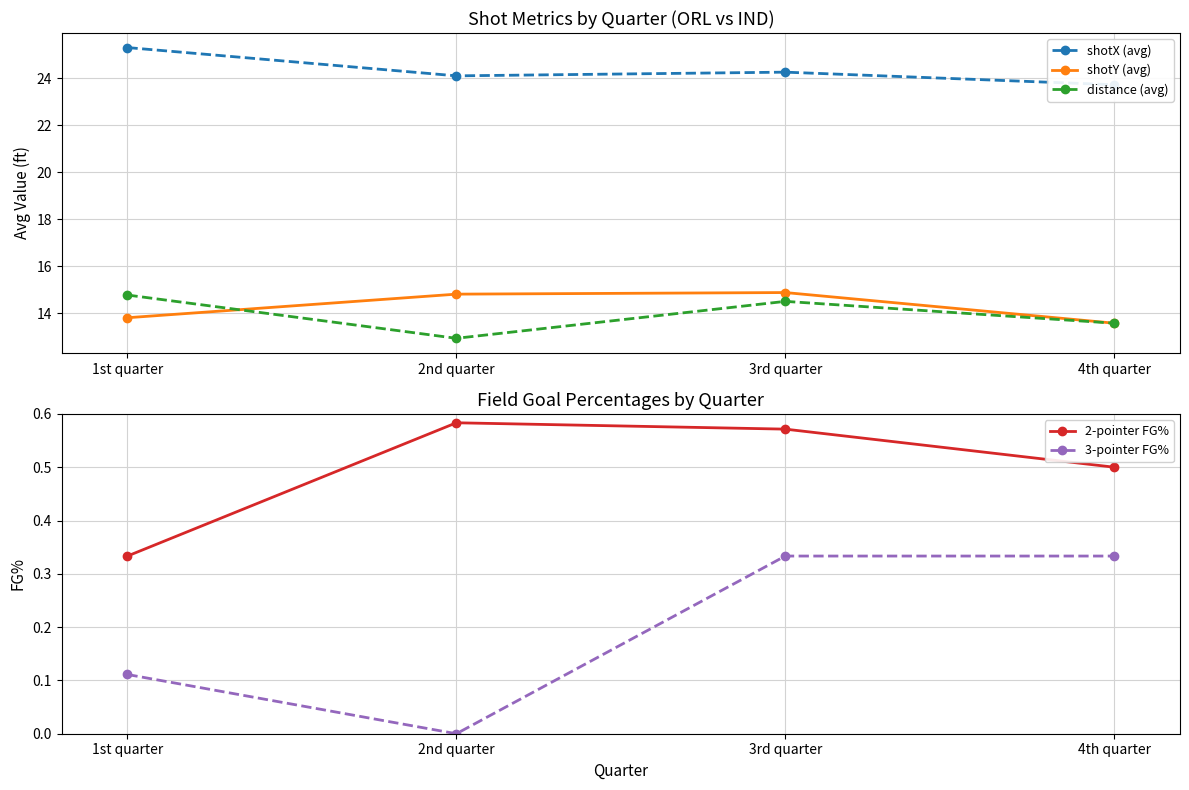

The shotX (avg) series shows 8.1 at 3rd quarter. True or false?

False